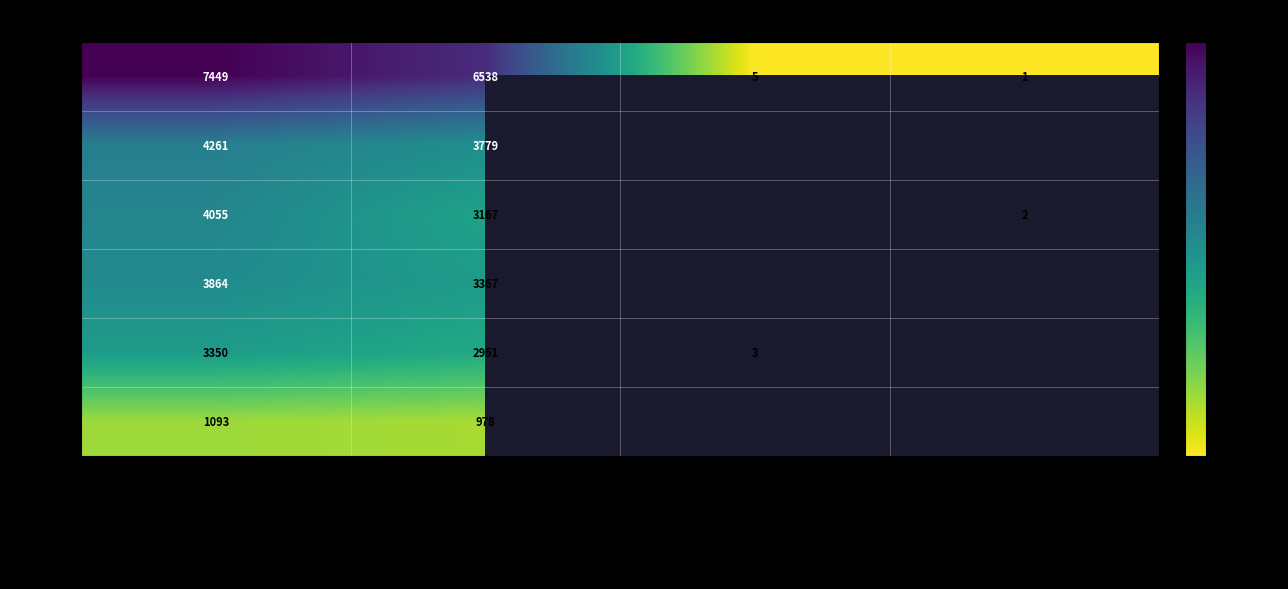

Is the value of Nov-2019 at Confronting Commercial Sexual Exploitat greater than the value of Aug-2019 at ERIC?

Yes